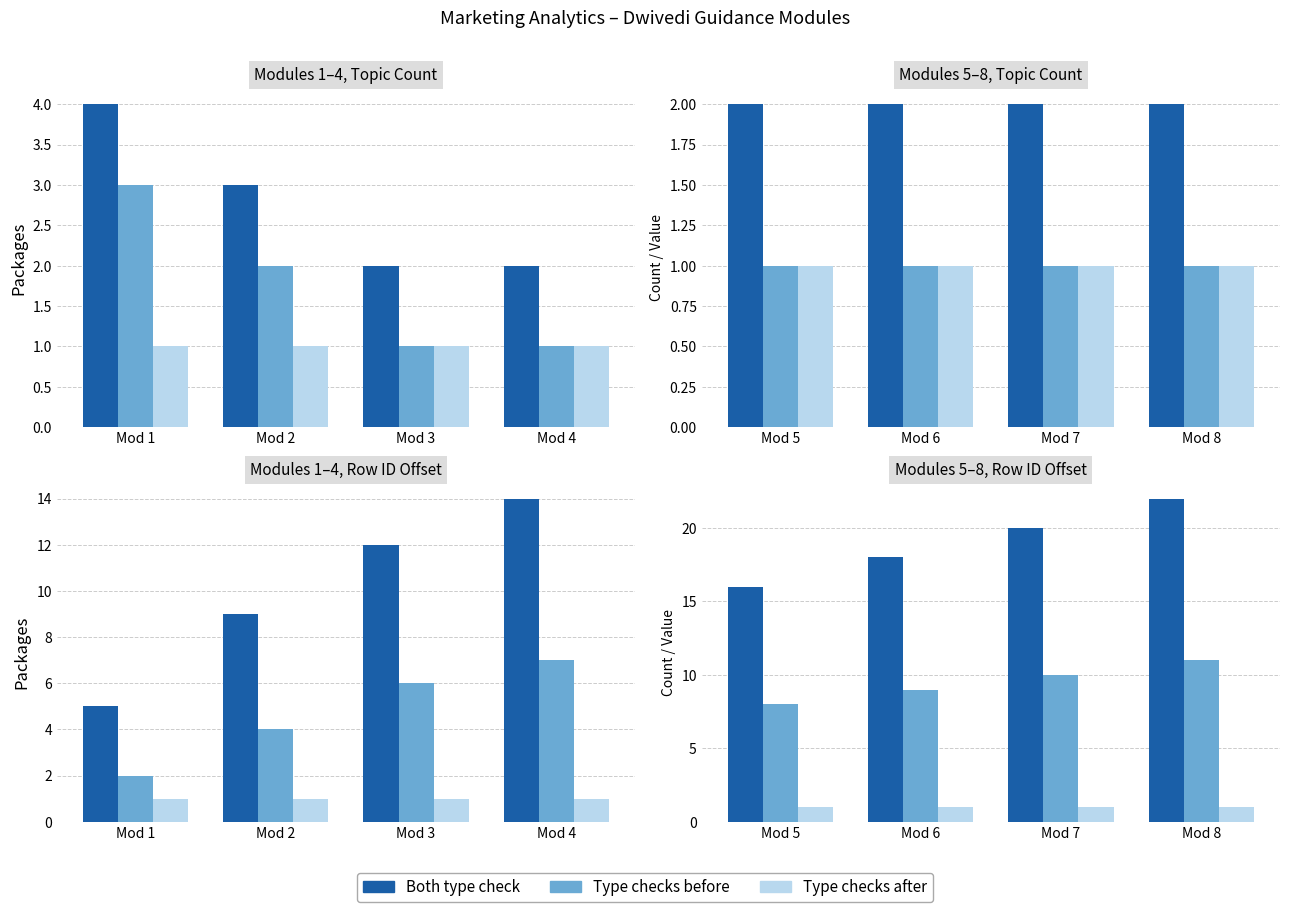

What is the smallest value displayed?

1